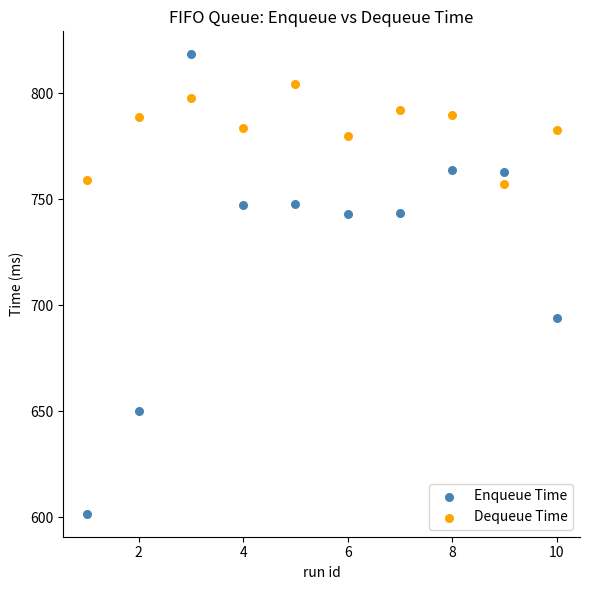

What are all the series names shown in the legend?

Enqueue Time, Dequeue Time